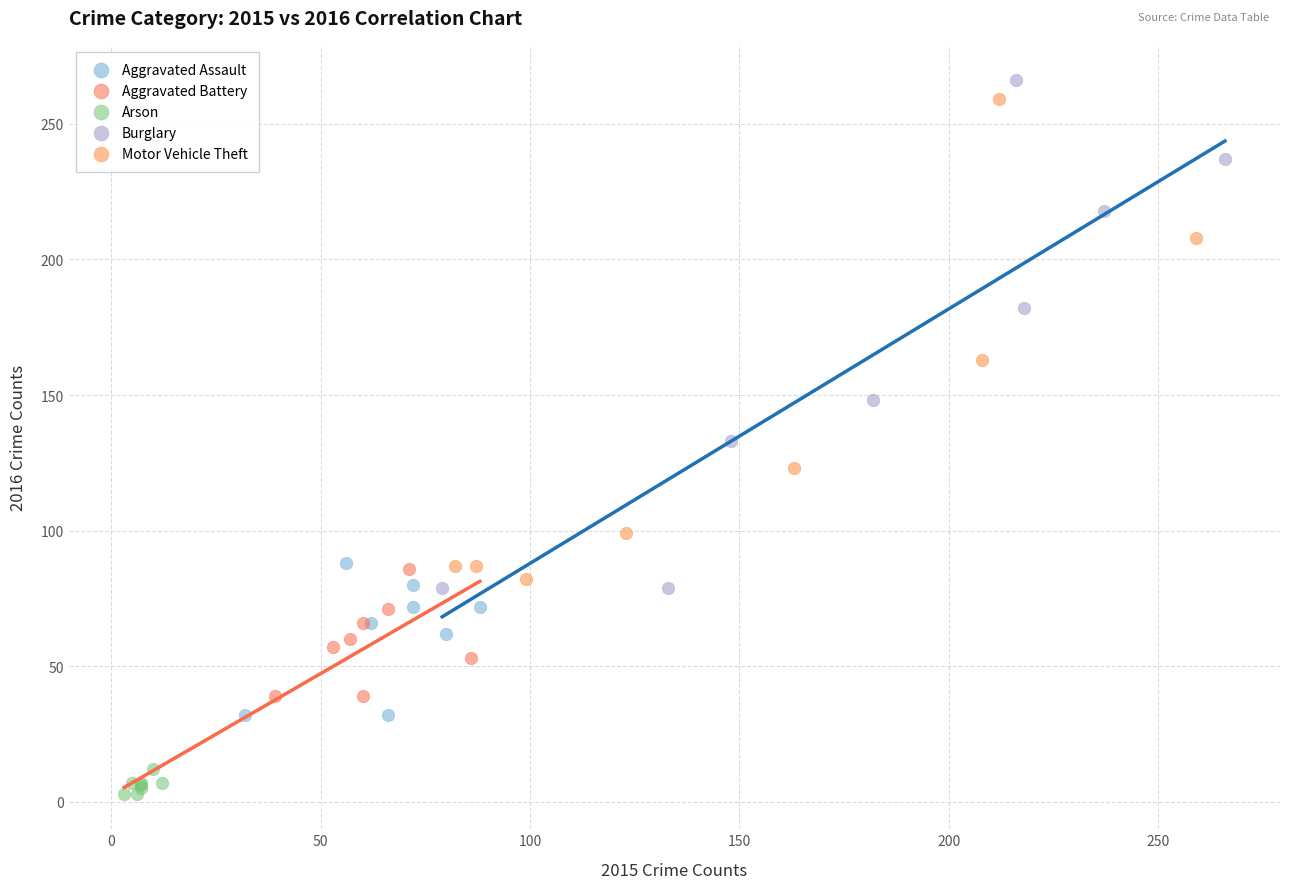

Which series contains the lowest Y value?

Arson